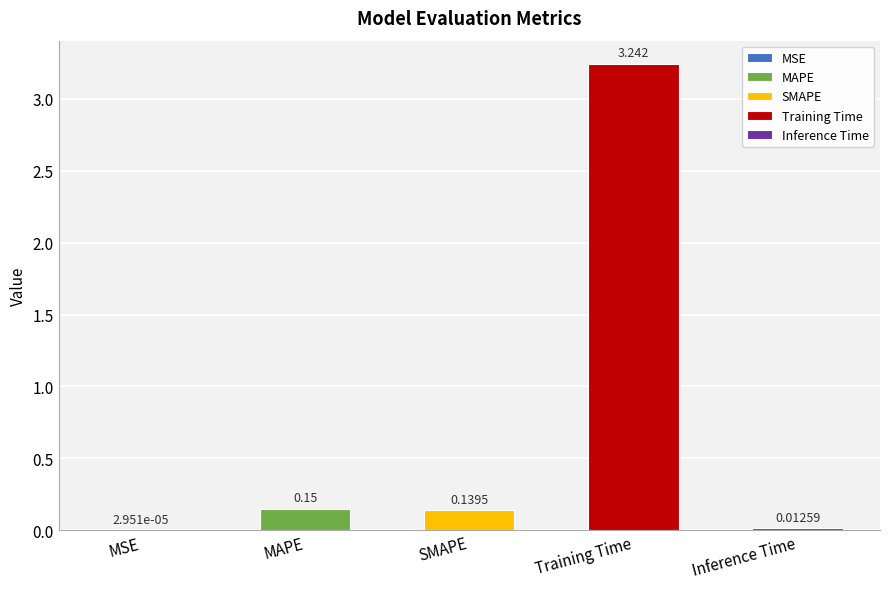

What is the difference between the maximum and minimum values?

3.2